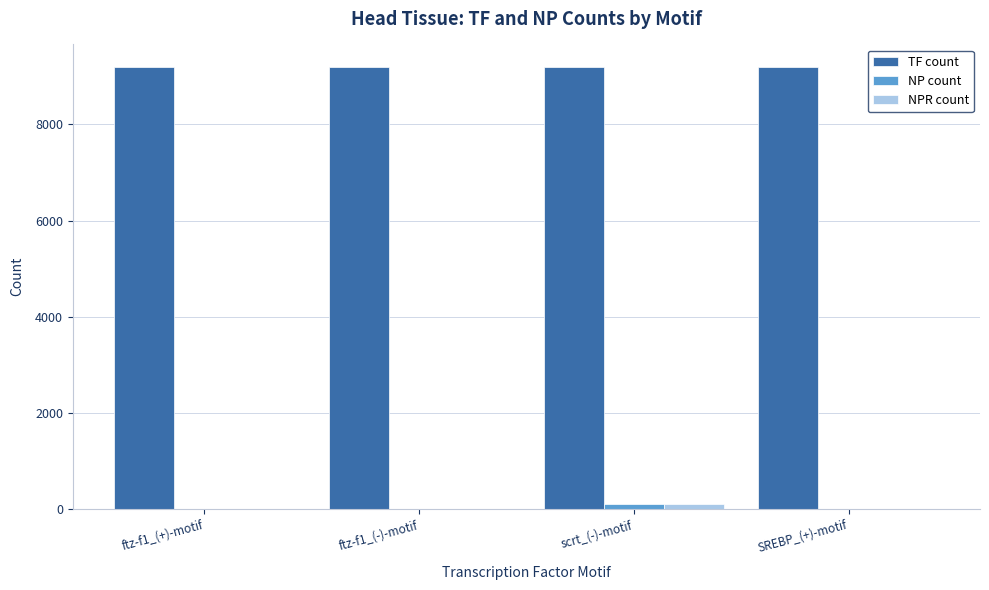

What is the sum of all NPR count values?

102